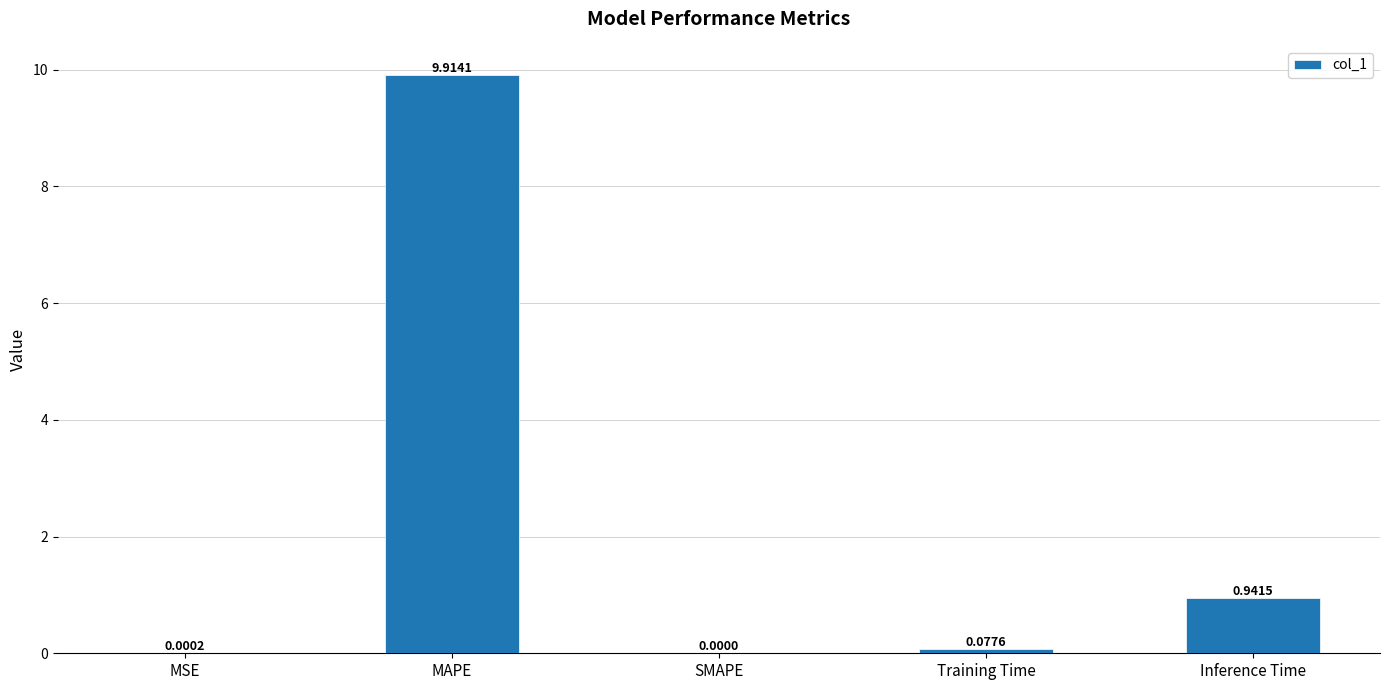

Between MAPE and Training Time, which is larger?

MAPE